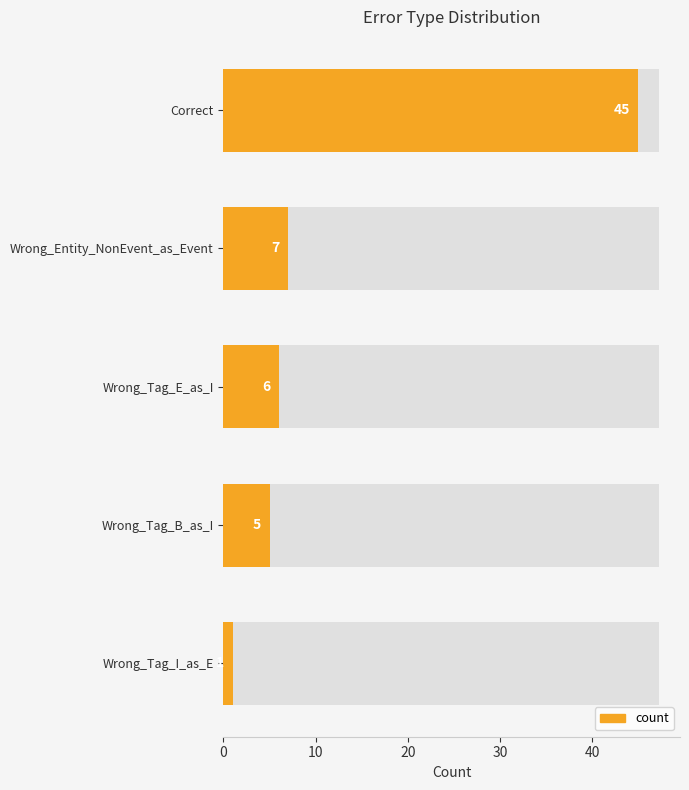

How many data points are above 6?

2